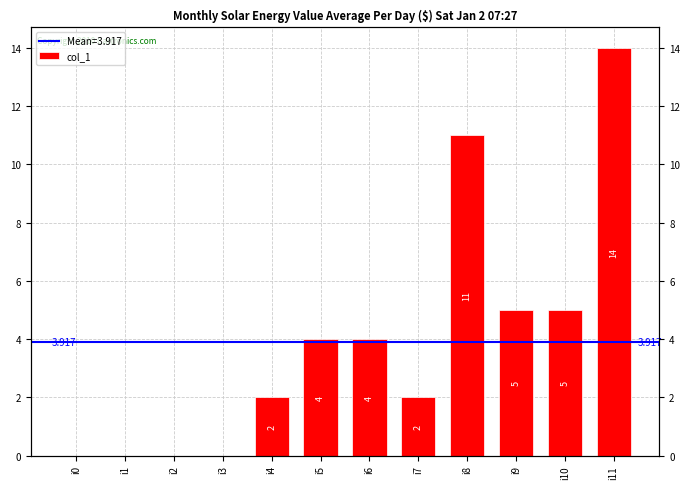

What is the change in value from i4 to i8?

+9